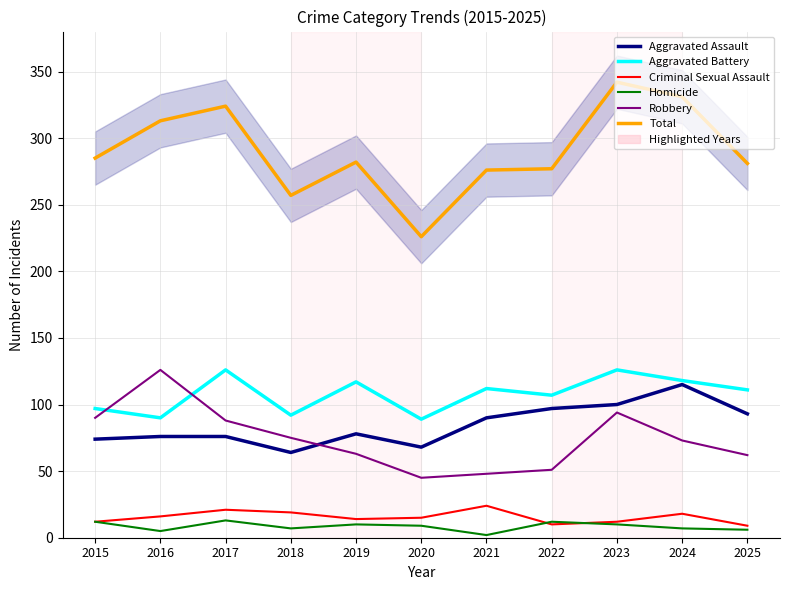

What is the total value across all series at 2017?

648